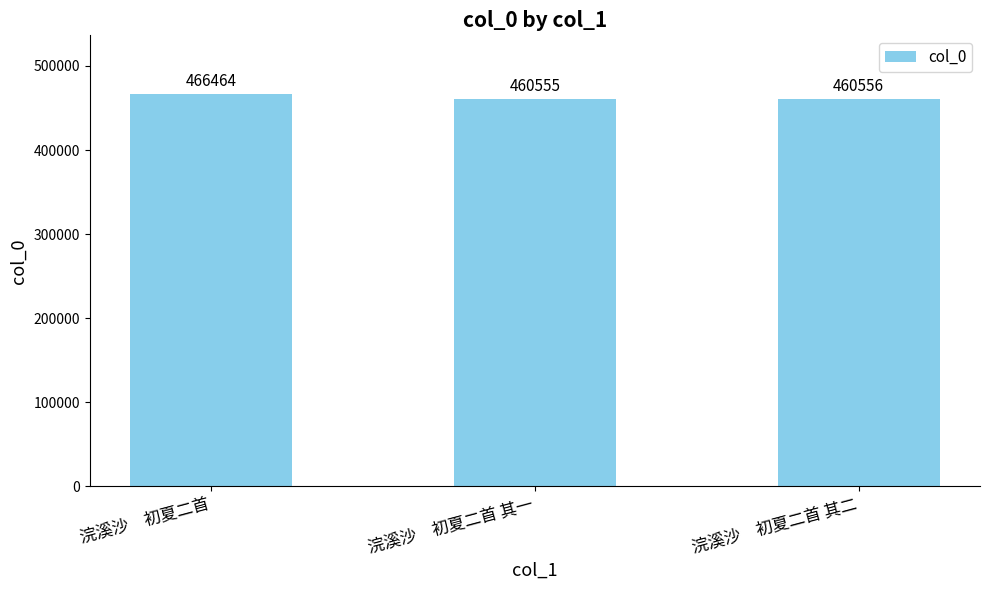

Reading left to right, extract all data points from this chart.

466464	460555	460556